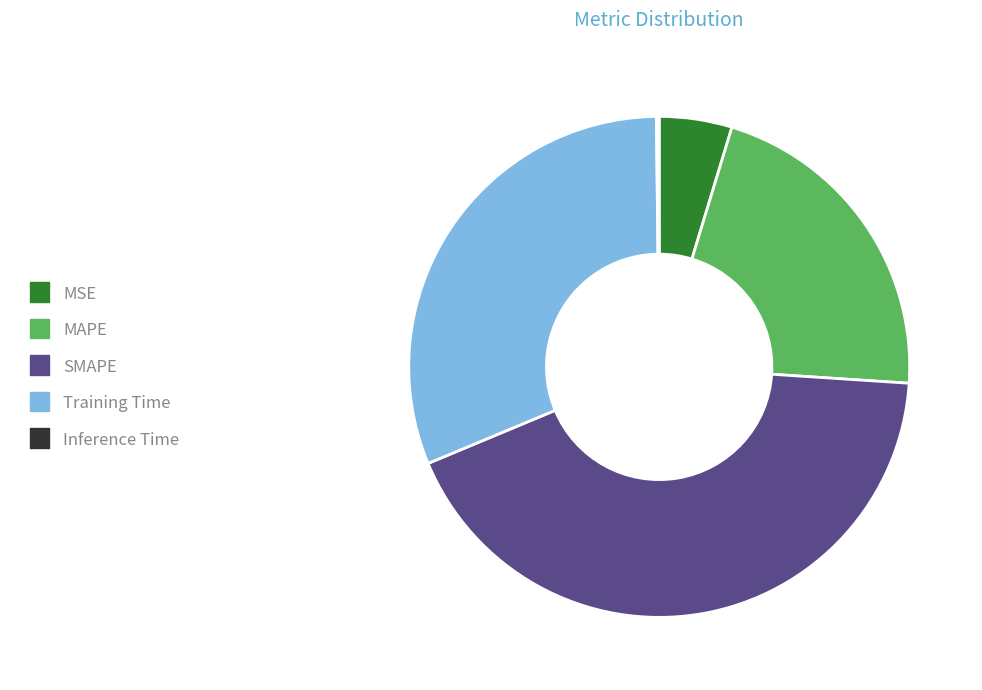

Is there a majority slice in this chart?

No